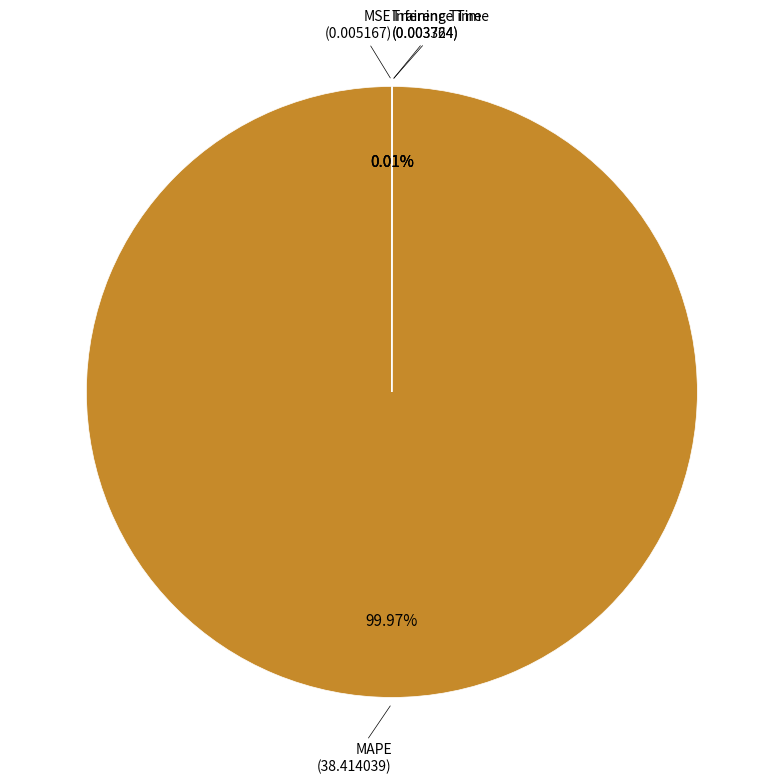

Is there a majority slice in this chart?

Yes